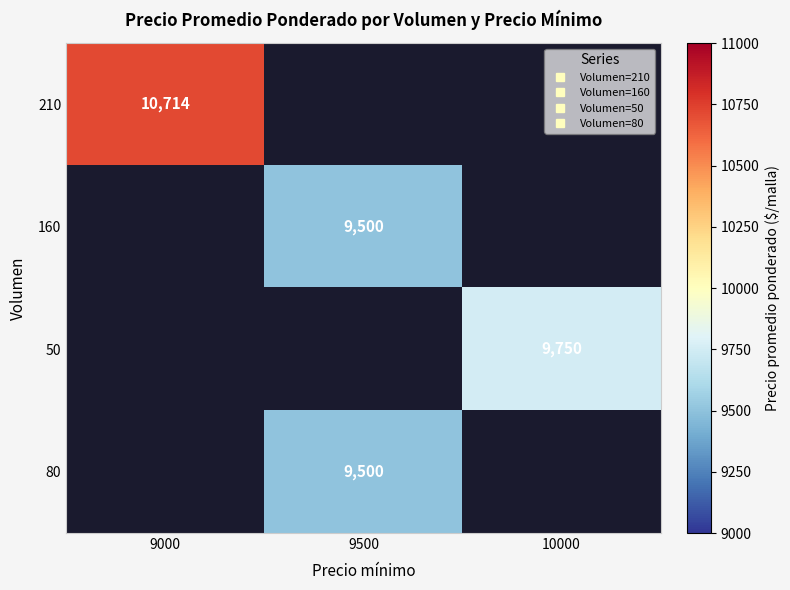

How many positive values does the 80 series have?

1